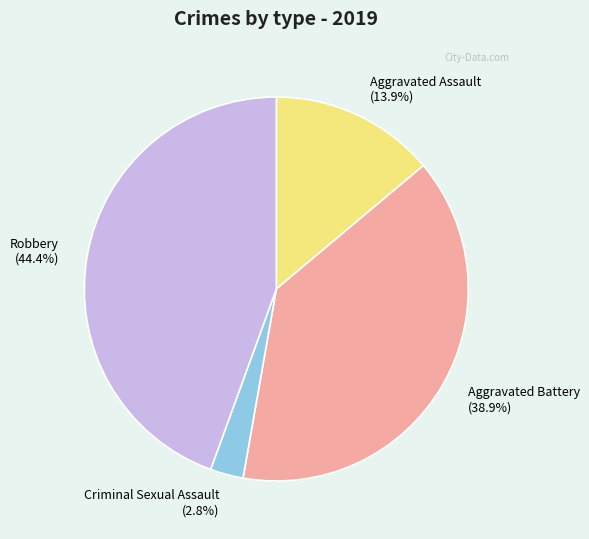

Which category has the smallest portion of the pie?

Criminal Sexual Assault